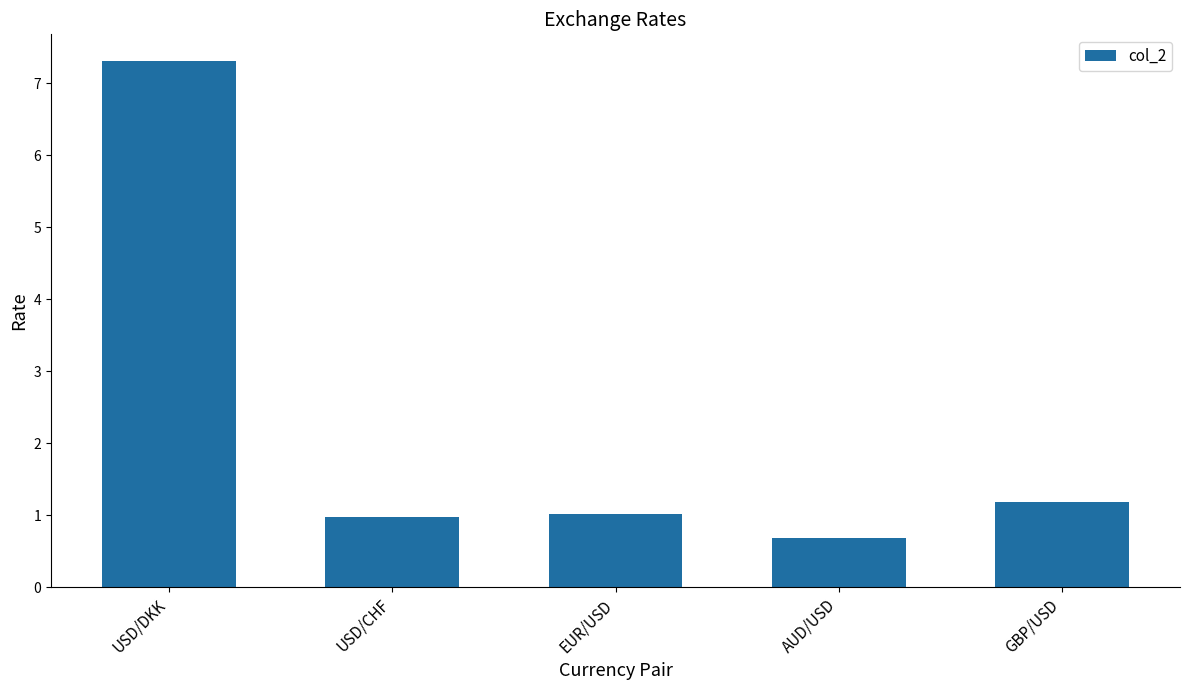

At which category does the chart reach its peak across all series?

USD/DKK